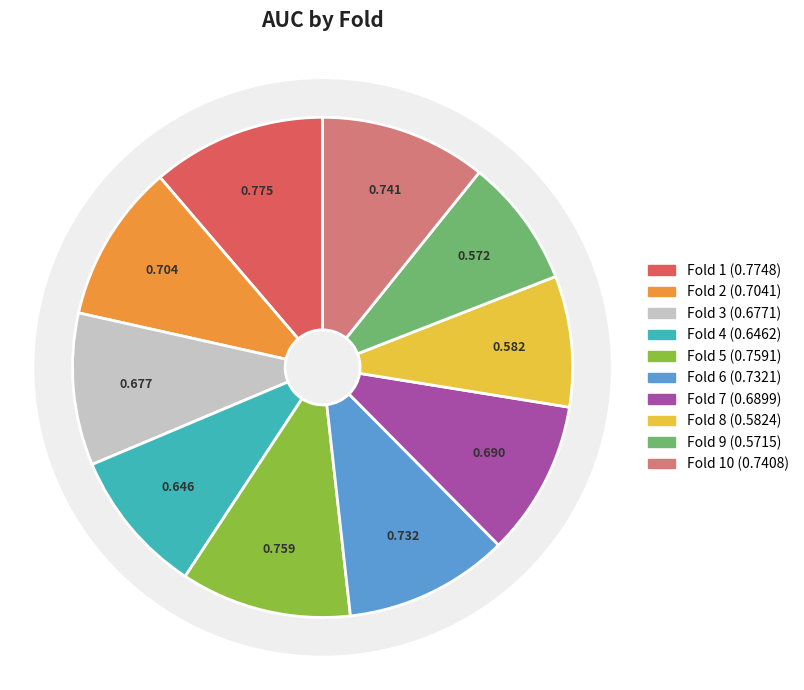

True or false: Fold 10 accounts for 5% of the total.

False